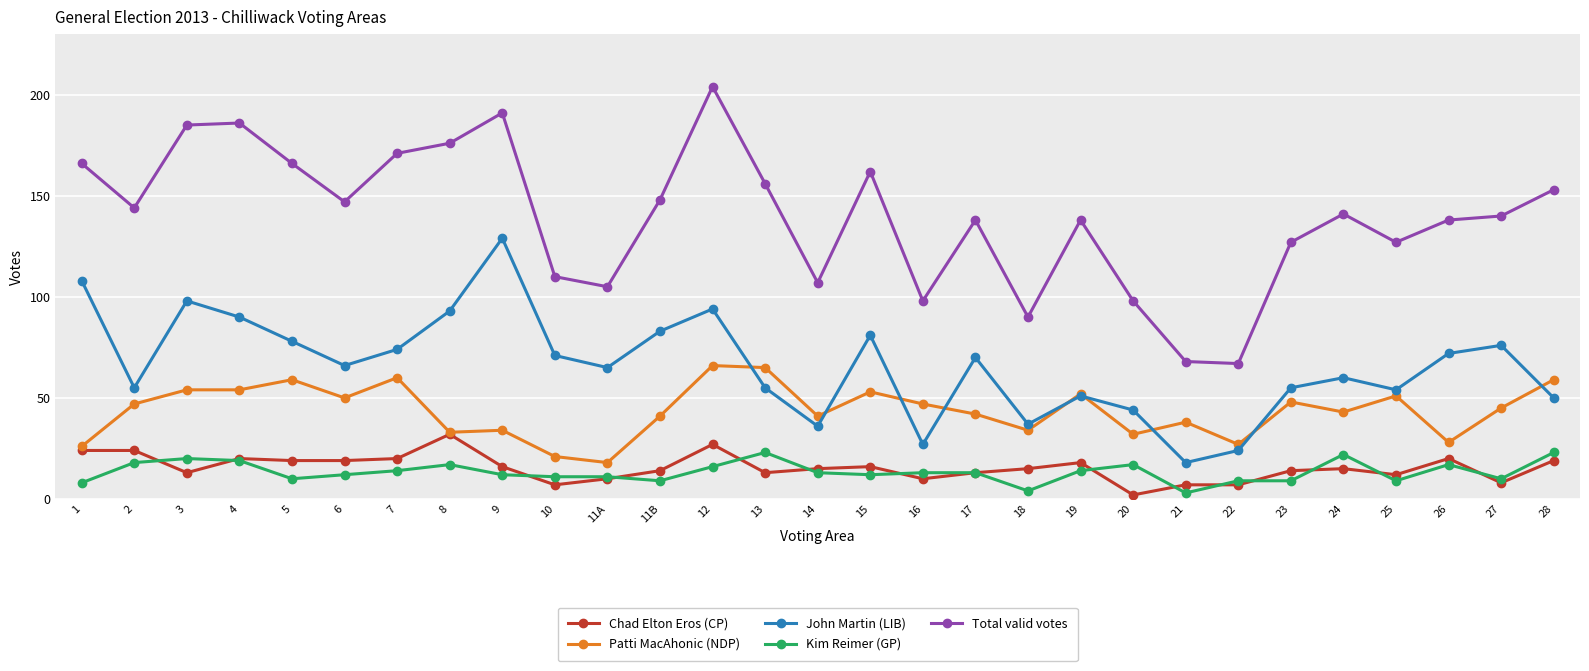

Reading left to right, list all the values displayed in this chart.

Chad Elton Eros (CP): 24	24	13	20	19	19	20	32	16	7	10	14	27	13	15	16	10	13	15	18	2	7	7	14	15	12	20	8	19
Patti MacAhonic (NDP): 26	47	54	54	59	50	60	33	34	21	18	41	66	65	41	53	47	42	34	52	32	38	27	48	43	51	28	45	59
John Martin (LIB): 108	55	98	90	78	66	74	93	129	71	65	83	94	55	36	81	27	70	37	51	44	18	24	55	60	54	72	76	50
Kim Reimer (GP): 8	18	20	19	10	12	14	17	12	11	11	9	16	23	13	12	13	13	4	14	17	3	9	9	22	9	17	10	23
Total valid votes: 166	144	185	186	166	147	171	176	191	110	105	148	204	156	107	162	98	138	90	138	98	68	67	127	141	127	138	140	153